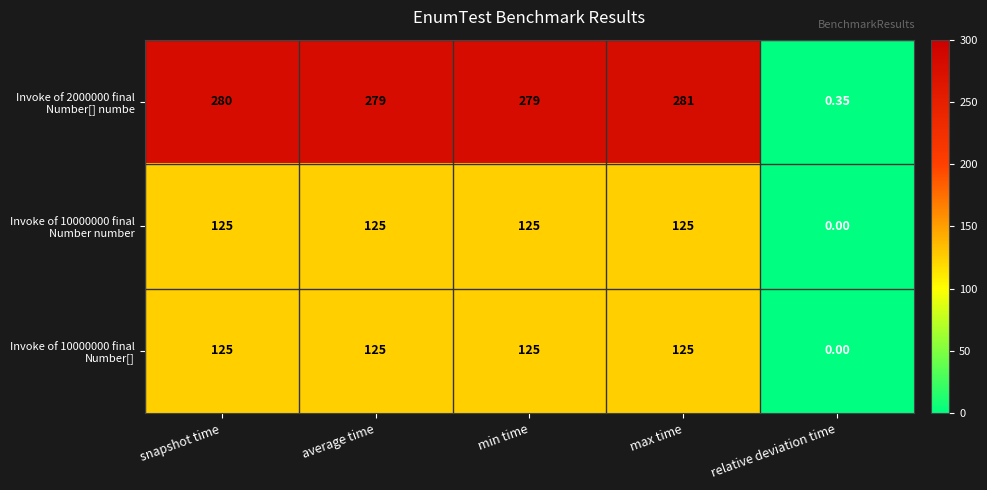

Which label corresponds to the smallest value in the chart?

relative deviation time